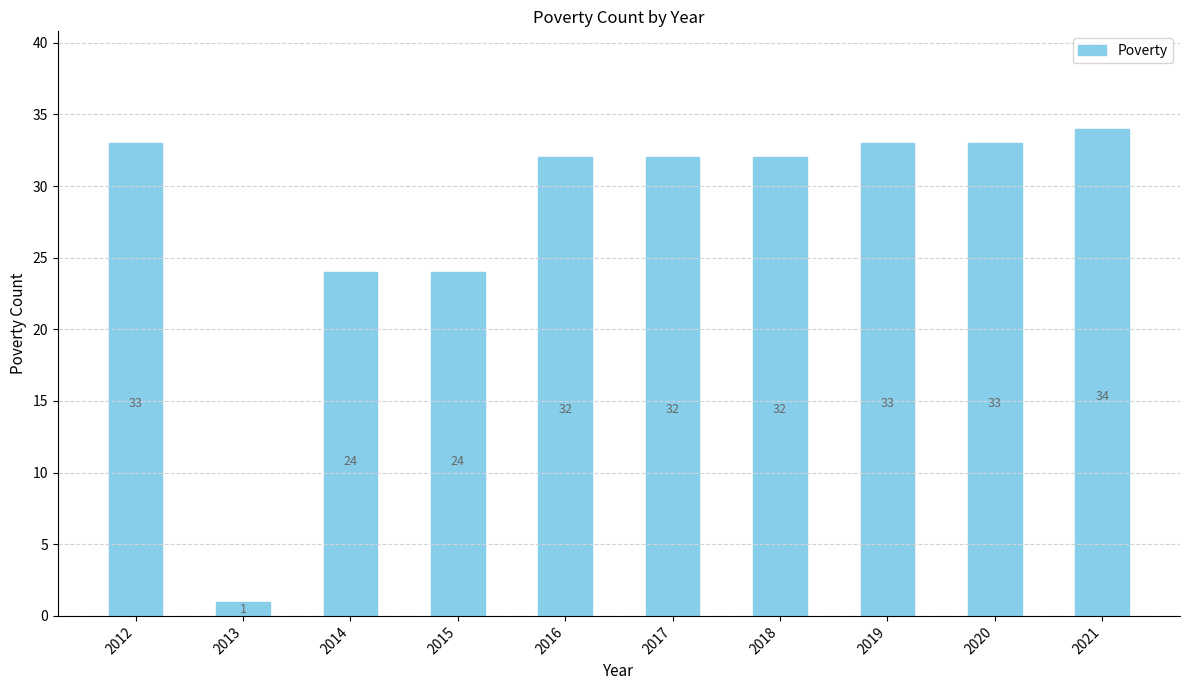

What is the approximate value at 2012, to the nearest 5?

35